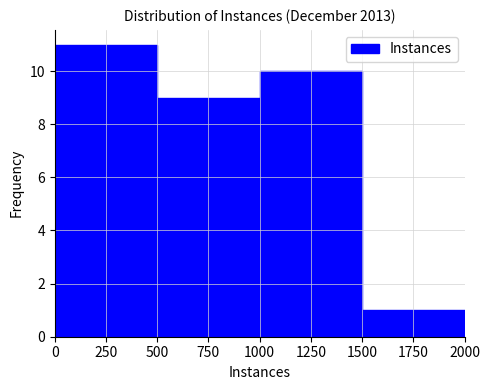

Reading left to right, transcribe this chart: for each bar, give the range it covers on the x-axis and its height. The values are not printed on the chart, so give them approximately, as read against the axis.

0 to 500: 11
500 to 1000: 9
1000 to 1500: 10
1500 to 2000: 1